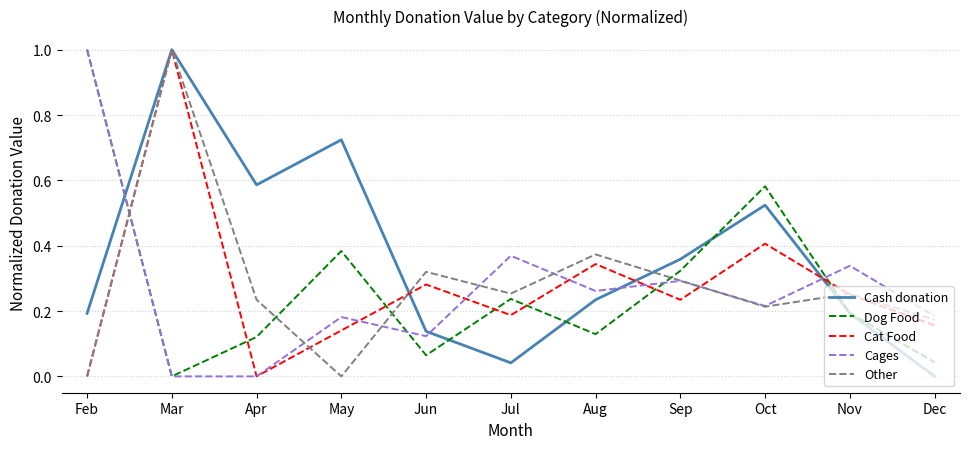

At which category is the sum across all series the highest?

Mar